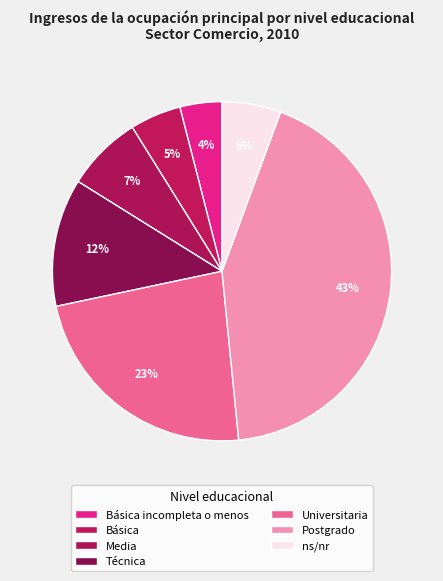

Which slice is the smallest?

Básica incompleta o menos